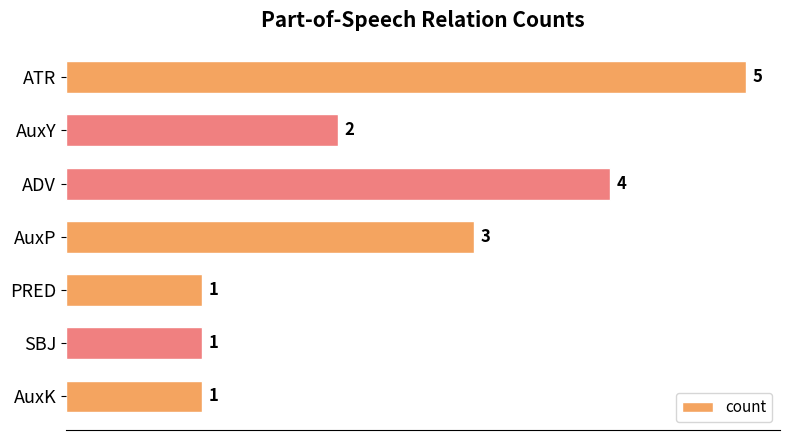

What is the greatest value displayed?

5